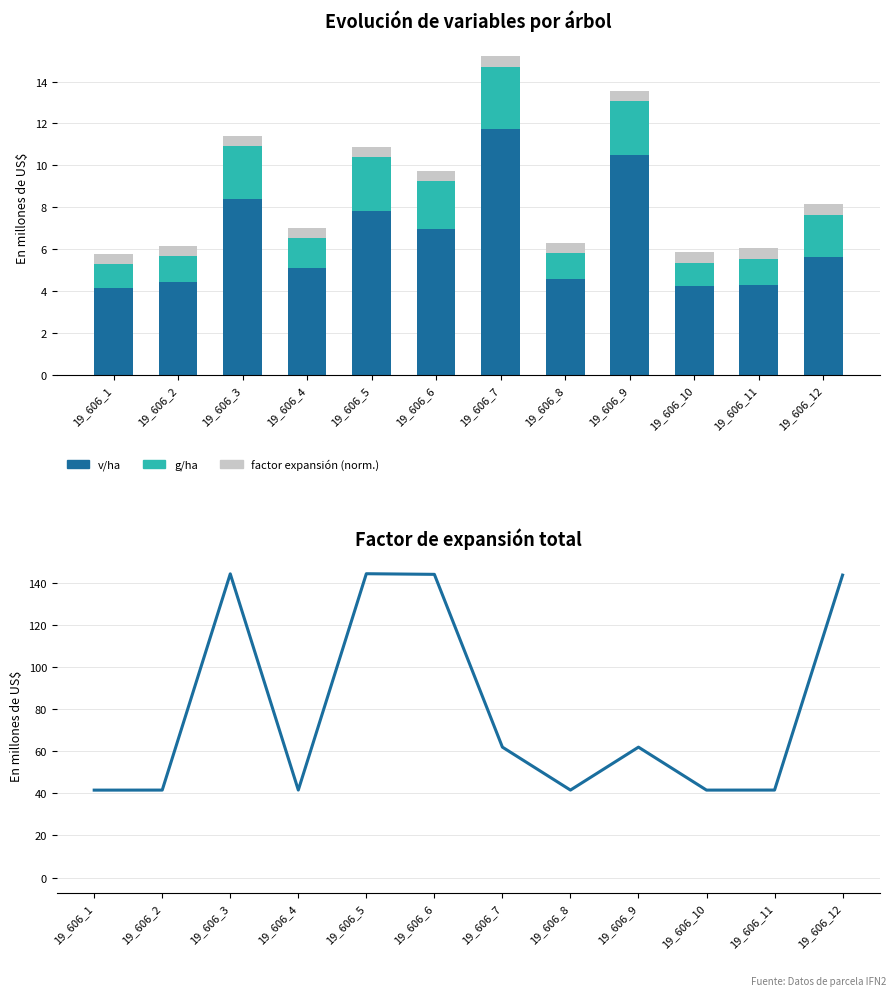

Is it true that v/ha equals 6.8 at 19_606_10?

False